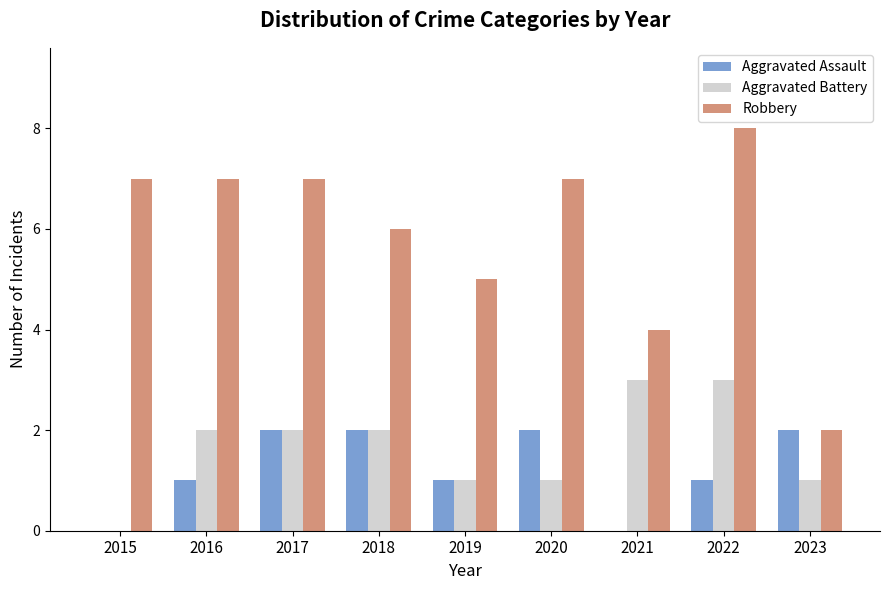

What value does the Robbery series have at 2020?

7